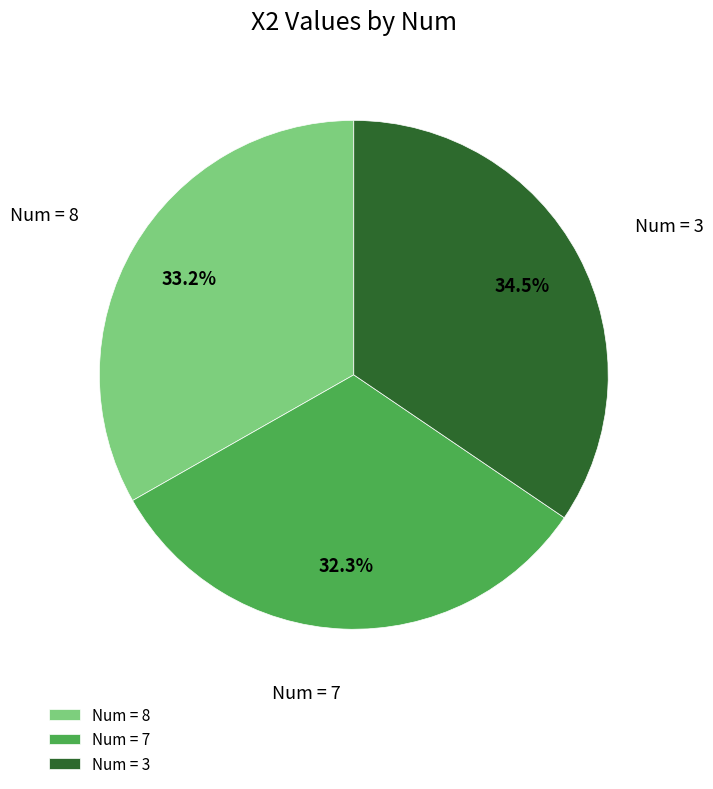

Rank the categories by value from lowest to highest.

Num = 7, Num = 8, Num = 3